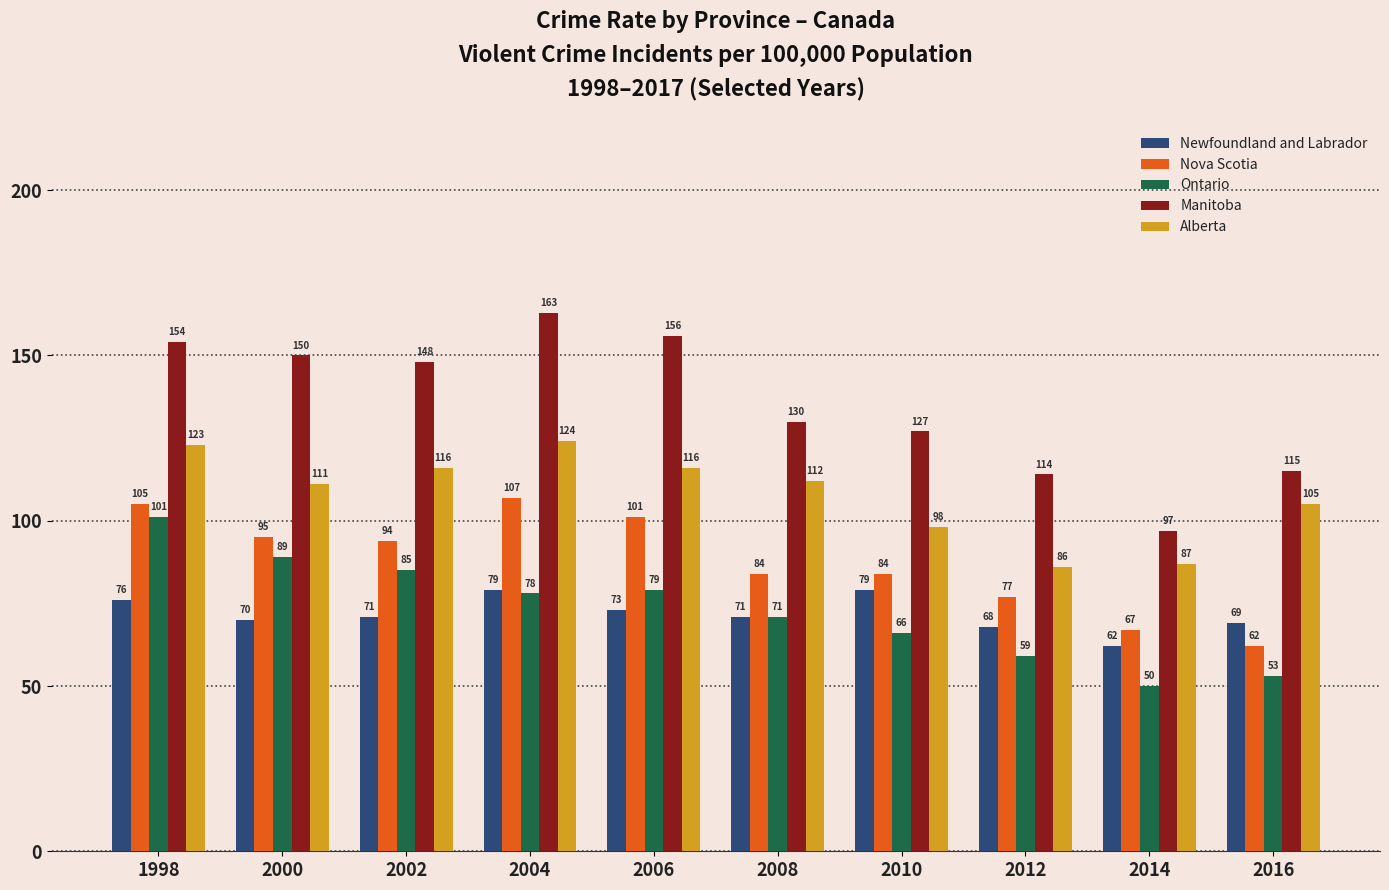

How many bars are there in total?

50